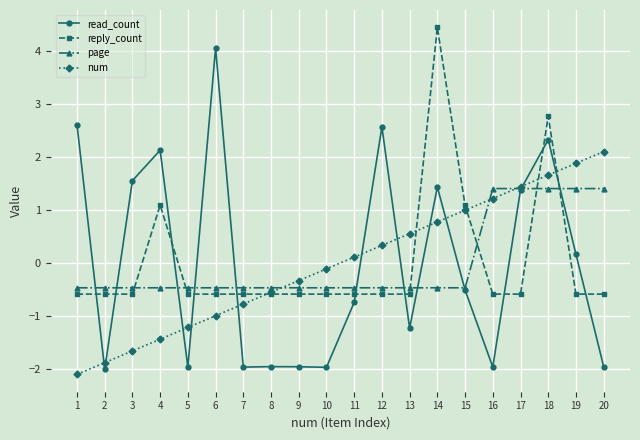

What is the total value across all series at 18?

8.2